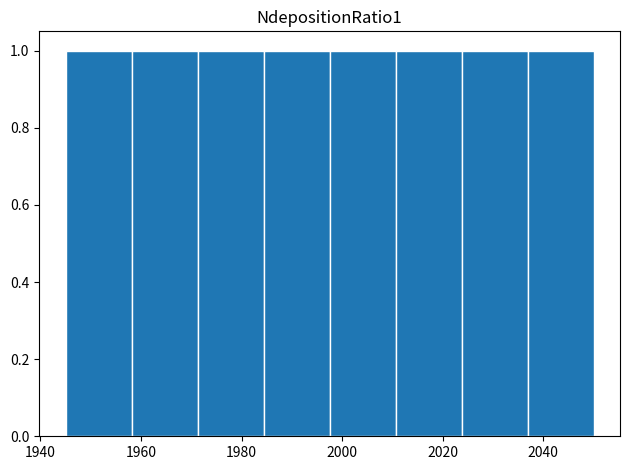

Reading left to right, transcribe this chart: for each bar, give the range it covers on the x-axis and its height. Neither the bar edges nor the heights are printed on the chart, so give them approximately, as read against the axes.

1946 to 1958: 1
1958 to 1972: 1
1972 to 1984: 1
1984 to 1998: 1
1998 to 2010: 1
2010 to 2024: 1
2024 to 2036: 1
2036 to 2050: 1